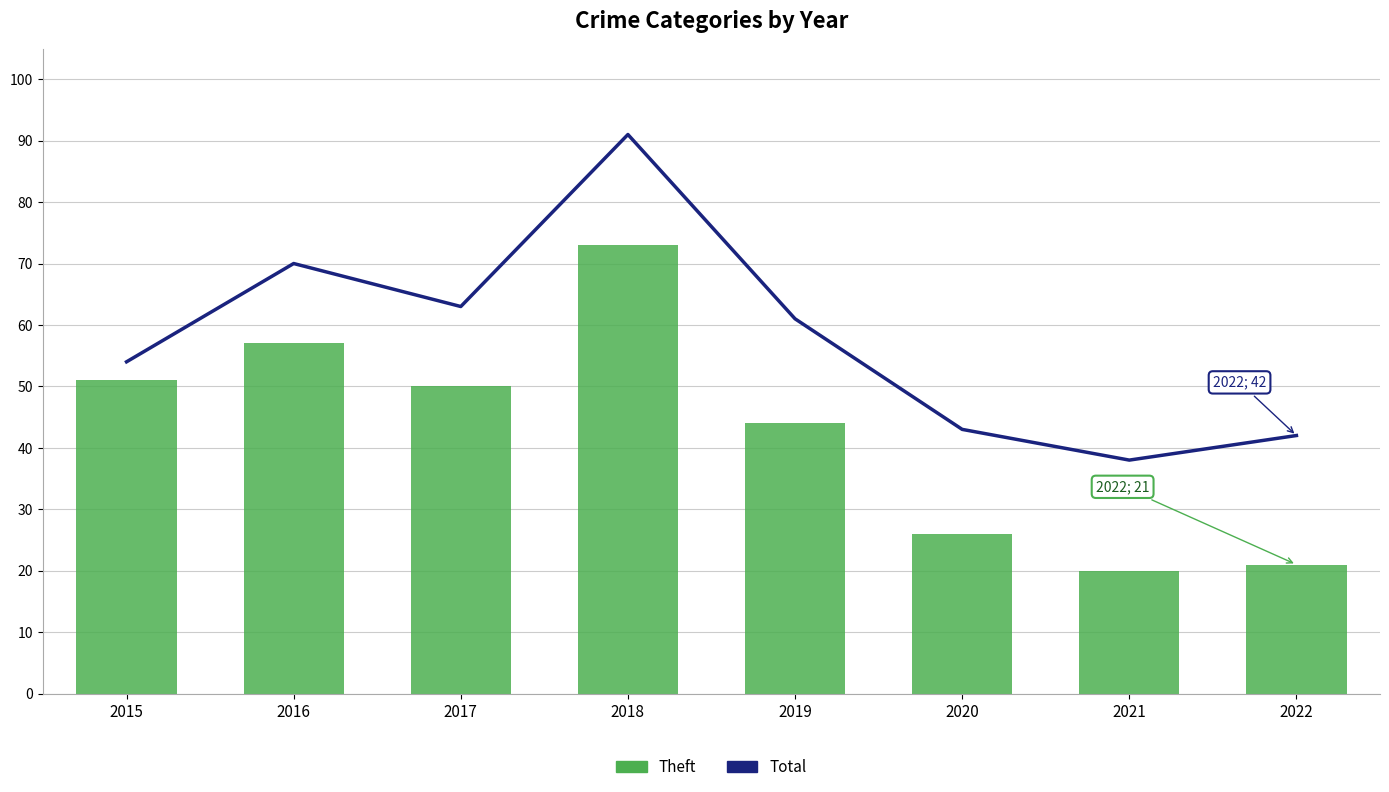

At how many categories does at least one series exceed 56?

4